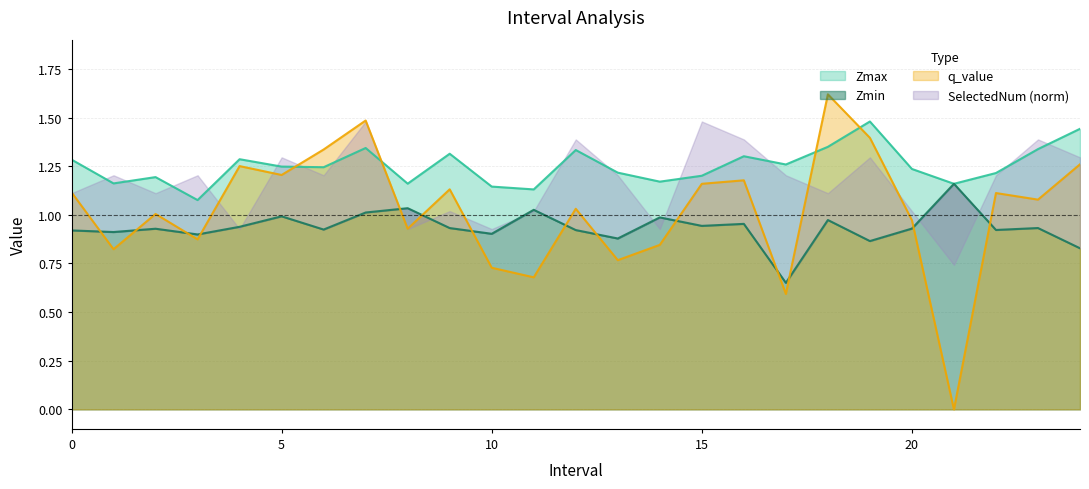

What is the average value of the Zmin series?

0.9